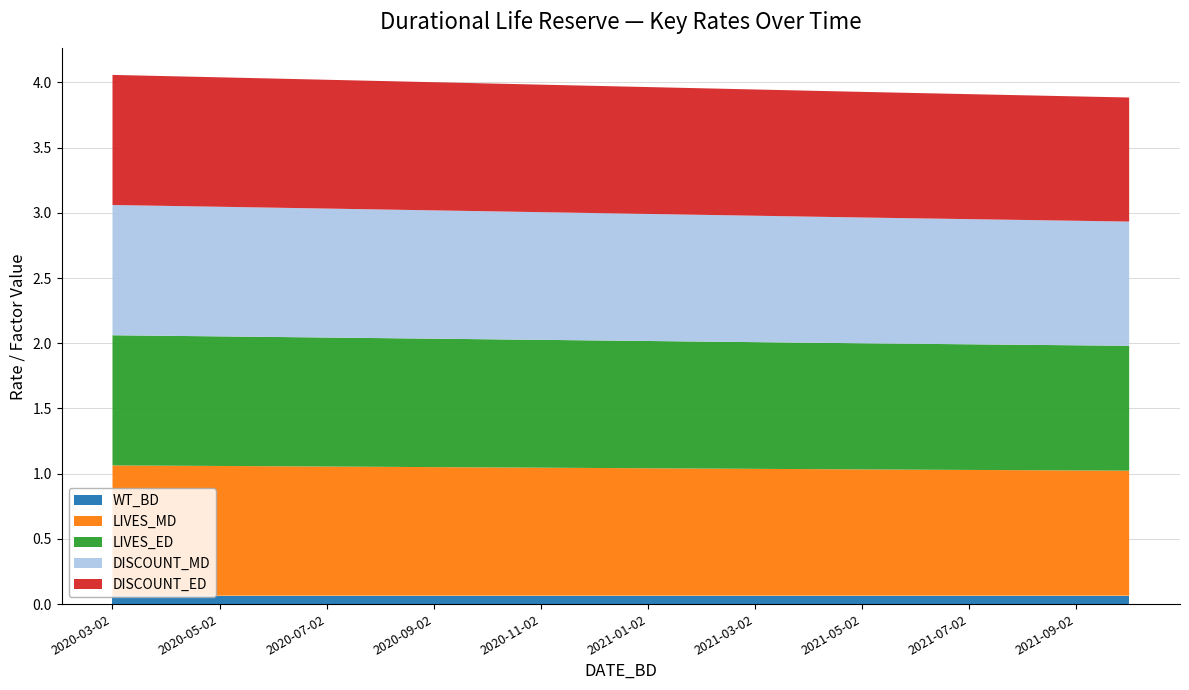

Reading left to right, extract all data points from this chart.

WT_BD: 2020-03-02=0.1	2020-04-02=0.1	2020-05-02=0.1	2020-06-02=0.1	2020-07-02=0.1	2020-08-02=0.1	2020-09-02=0.1	2020-10-02=0.1	2020-11-02=0.1	2020-12-02=0.1	2021-01-02=0.1	2021-02-02=0.1	2021-03-02=0.1	2021-04-02=0.1	2021-05-02=0.1	2021-06-02=0.1	2021-07-02=0.1	2021-08-02=0.1	2021-09-02=0.1	2021-10-02=0.1
LIVES_MD: 2020-03-02=1.0	2020-04-02=1.0	2020-05-02=1.0	2020-06-02=1.0	2020-07-02=1.0	2020-08-02=1.0	2020-09-02=1.0	2020-10-02=1.0	2020-11-02=1.0	2020-12-02=1.0	2021-01-02=1.0	2021-02-02=1.0	2021-03-02=1.0	2021-04-02=1.0	2021-05-02=1.0	2021-06-02=1.0	2021-07-02=1.0	2021-08-02=1.0	2021-09-02=1.0	2021-10-02=1.0
LIVES_ED: 2020-03-02=1.0	2020-04-02=1.0	2020-05-02=1.0	2020-06-02=1.0	2020-07-02=1.0	2020-08-02=1.0	2020-09-02=1.0	2020-10-02=1.0	2020-11-02=1.0	2020-12-02=1.0	2021-01-02=1.0	2021-02-02=1.0	2021-03-02=1.0	2021-04-02=1.0	2021-05-02=1.0	2021-06-02=1.0	2021-07-02=1.0	2021-08-02=1.0	2021-09-02=1.0	2021-10-02=1.0
DISCOUNT_MD: 2020-03-02=1.0	2020-04-02=1.0	2020-05-02=1.0	2020-06-02=1.0	2020-07-02=1.0	2020-08-02=1.0	2020-09-02=1.0	2020-10-02=1.0	2020-11-02=1.0	2020-12-02=1.0	2021-01-02=1.0	2021-02-02=1.0	2021-03-02=1.0	2021-04-02=1.0	2021-05-02=1.0	2021-06-02=1.0	2021-07-02=1.0	2021-08-02=1.0	2021-09-02=1.0	2021-10-02=1.0
DISCOUNT_ED: 2020-03-02=1.0	2020-04-02=1.0	2020-05-02=1.0	2020-06-02=1.0	2020-07-02=1.0	2020-08-02=1.0	2020-09-02=1.0	2020-10-02=1.0	2020-11-02=1.0	2020-12-02=1.0	2021-01-02=1.0	2021-02-02=1.0	2021-03-02=1.0	2021-04-02=1.0	2021-05-02=1.0	2021-06-02=1.0	2021-07-02=1.0	2021-08-02=1.0	2021-09-02=1.0	2021-10-02=1.0